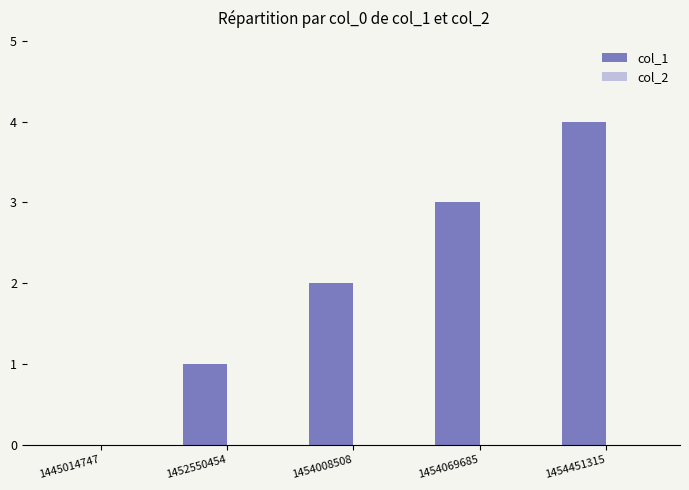

Are the bars horizontal?

No